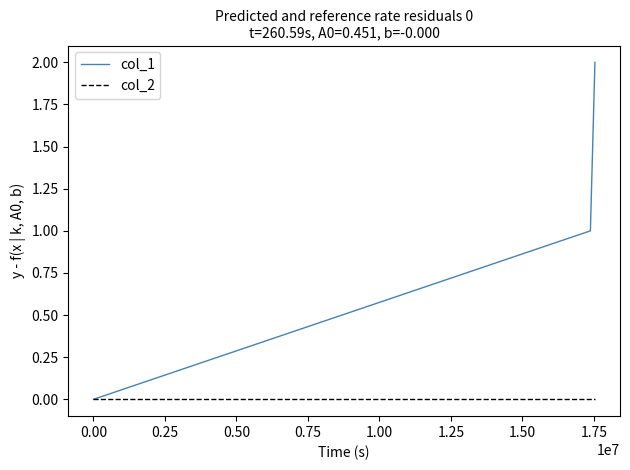

List the series in order of their peak value, lowest first.

col_2, col_1